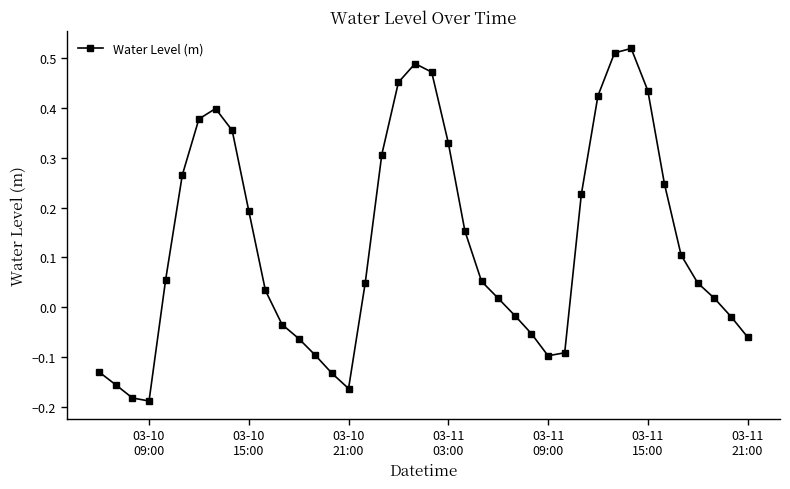

How many interior local valleys (lower than both neighbors) does the data have?

3